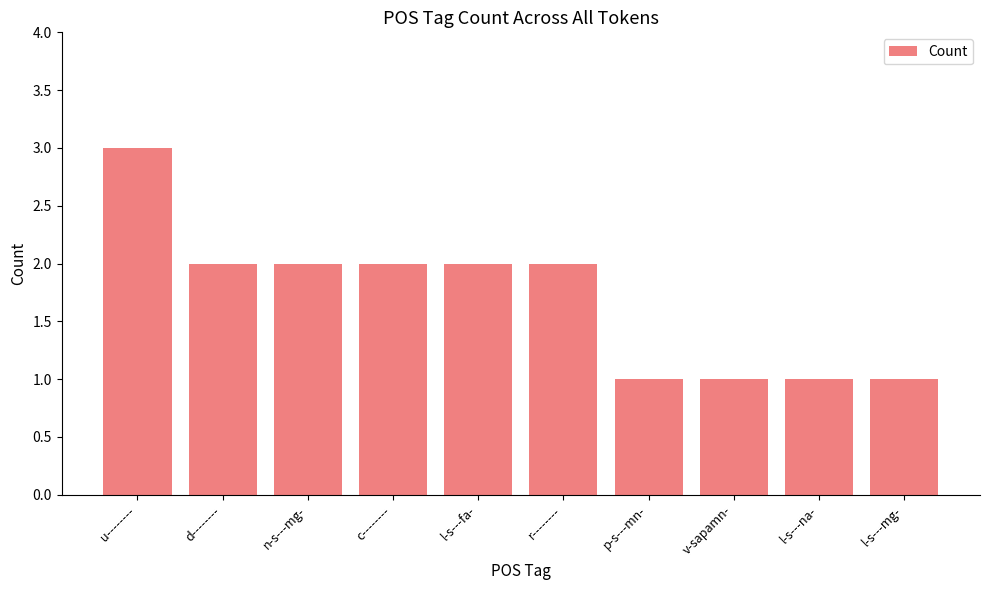

Which label corresponds to the largest value in the chart?

u--------